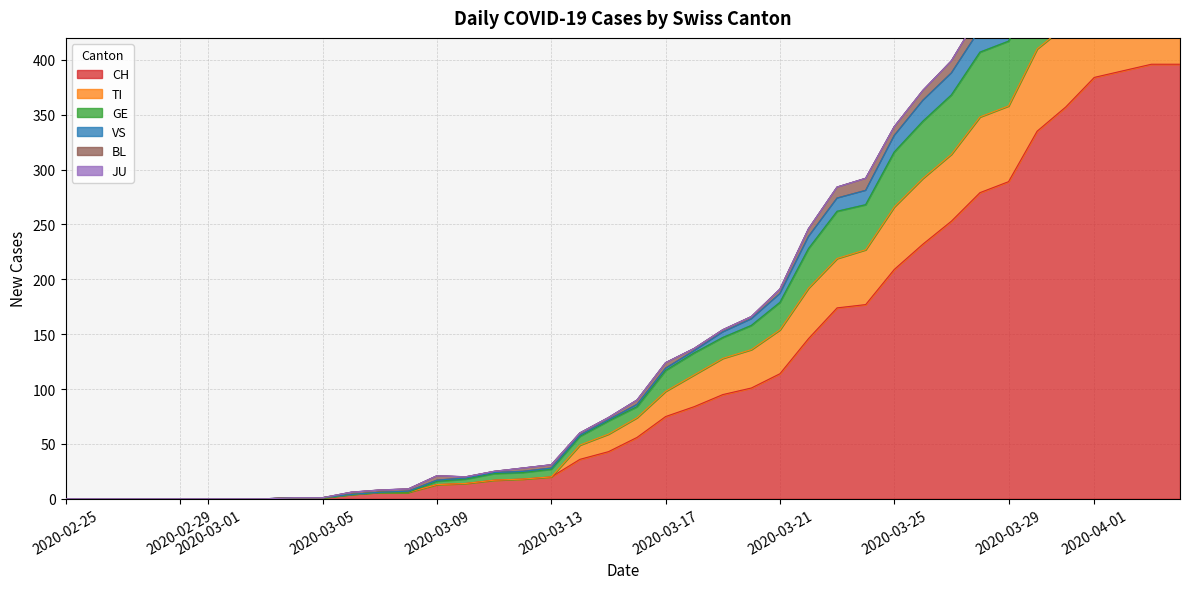

The value of CH at 2020-03-17 is 48. True or false?

False